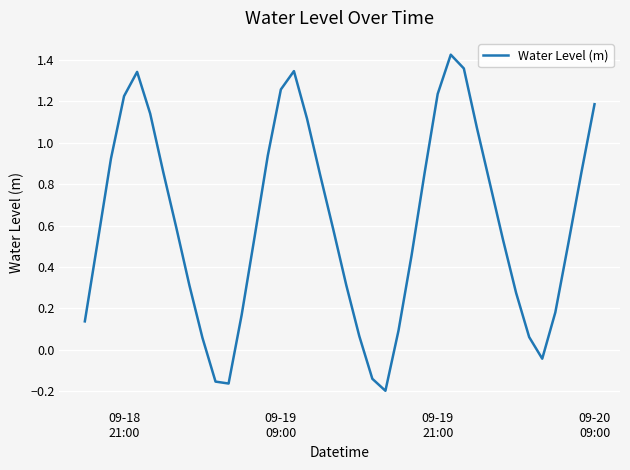

What is the difference between the maximum and minimum values?

1.6